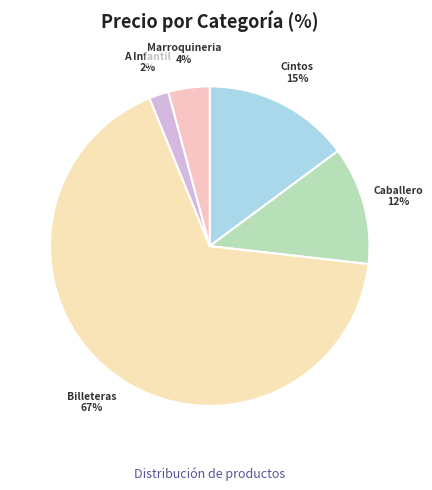

Is Cintos the majority of the pie?

No